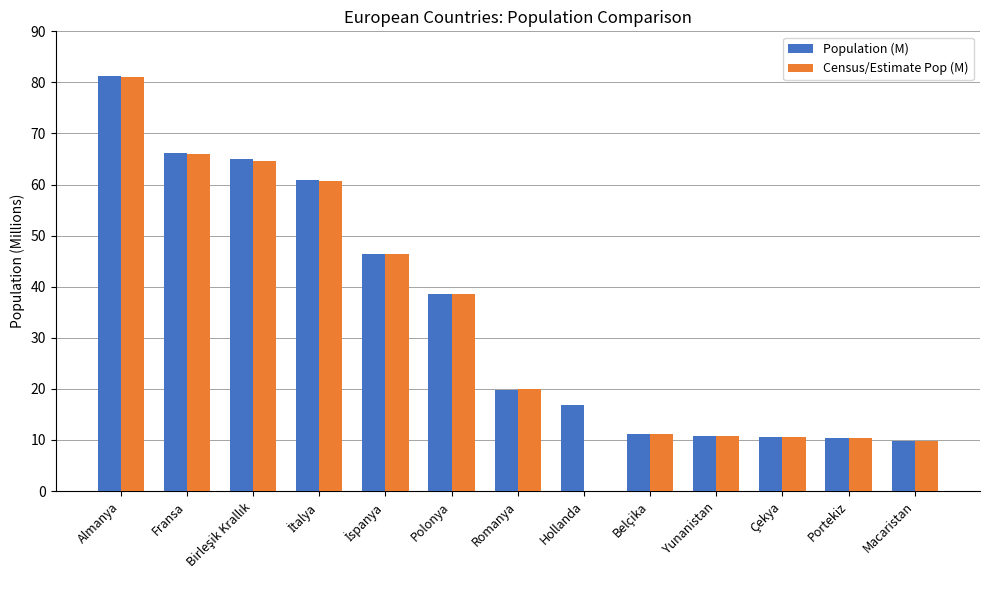

Which series has the largest total across all categories?

Population (M)